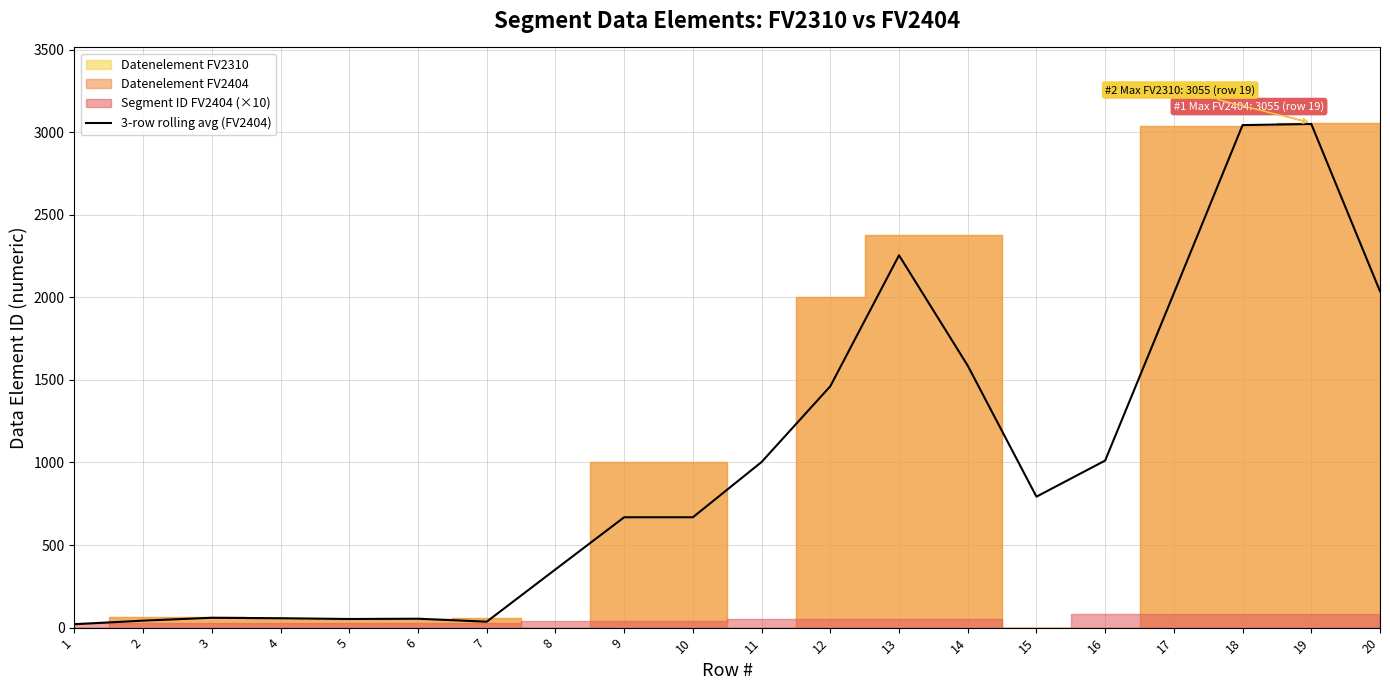

What is the value of the 9th point from the left?

668.3